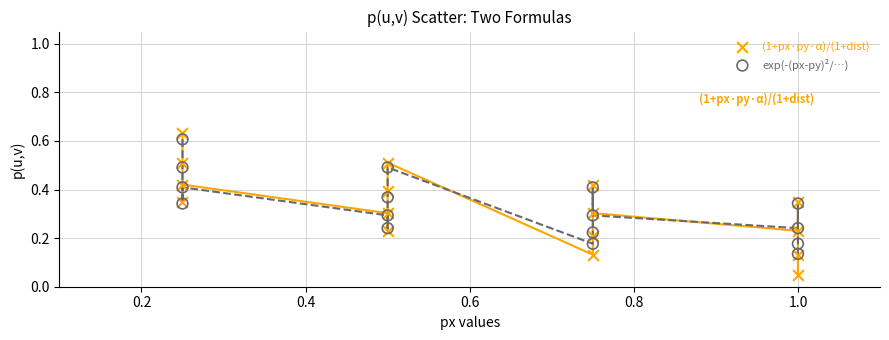

Which series has the largest Y range (max minus min)?

(1+px·py·α)/(1+dist)